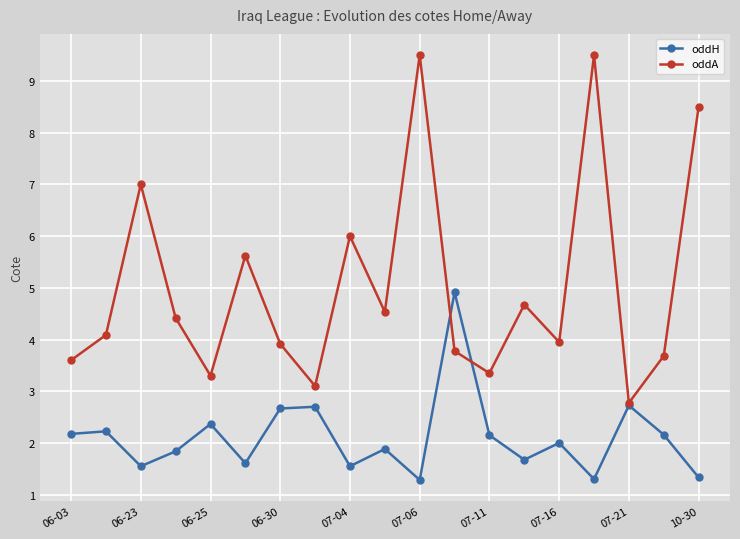

In oddH, how many points are lower than both neighbors (excluding endpoints)?

6